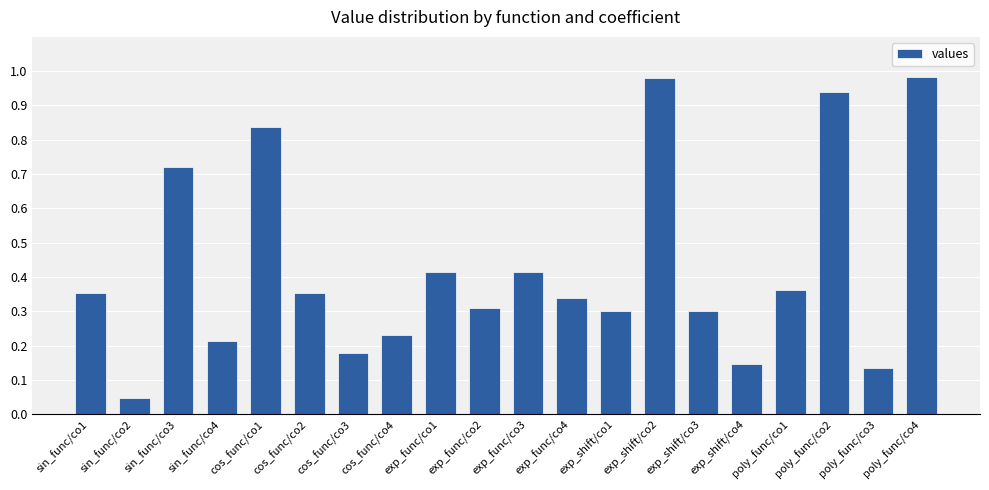

What is the label of the 13th bar from the right?

cos_func/co4